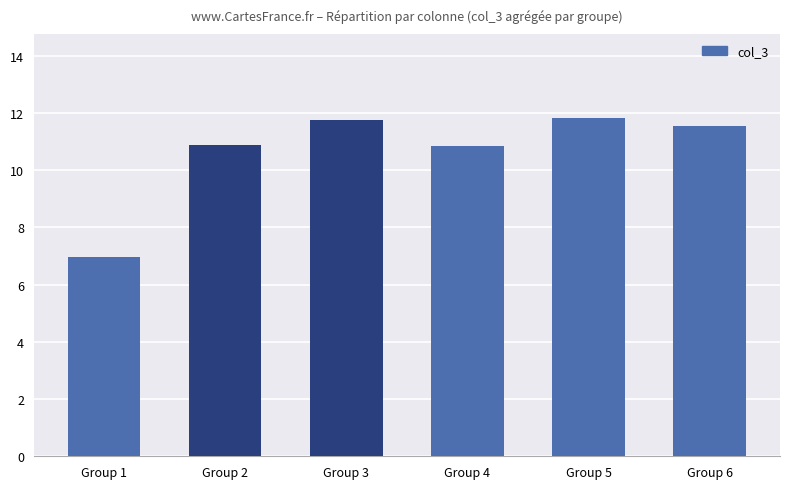

Are the bars grouped side by side (vs. stacked)?

No